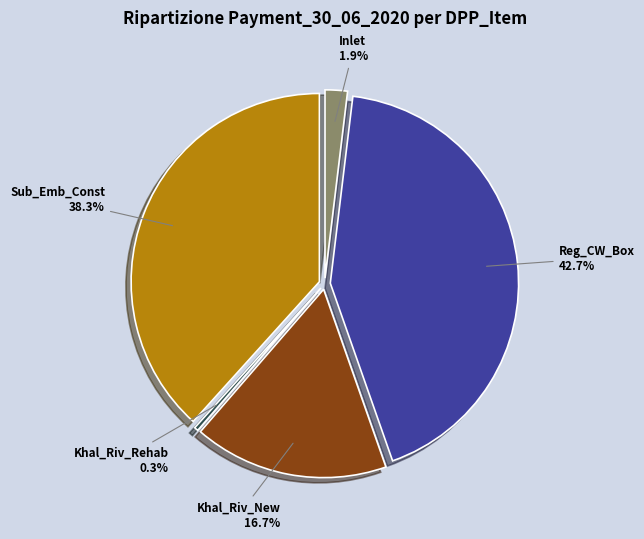

To the nearest percent, what percentage of the pie is Khal_Riv_New?

17%